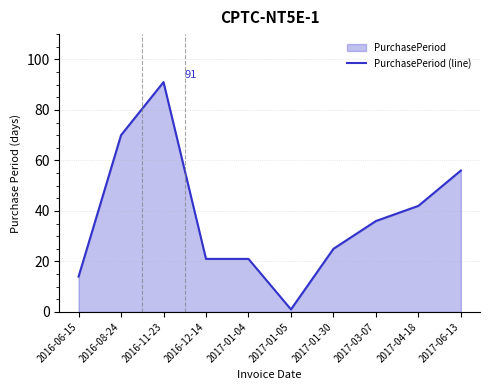

What is the maximum value shown in the chart?

91